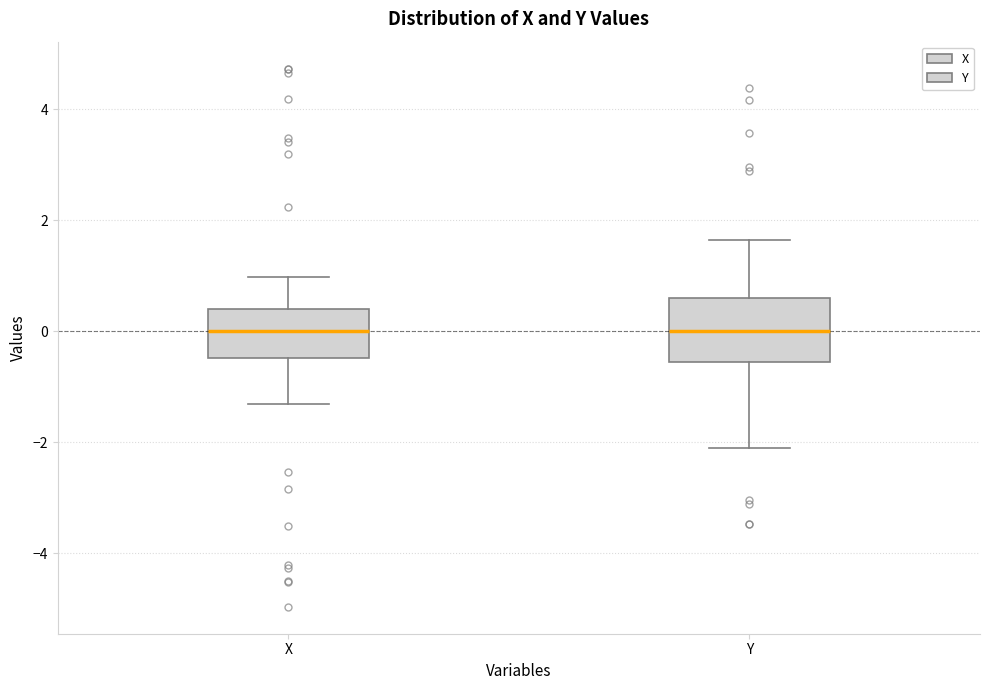

Where is the lower edge of the box for Y on the y-axis? The values are not printed on the chart, so give them approximately, as read against the axis.

-0.6